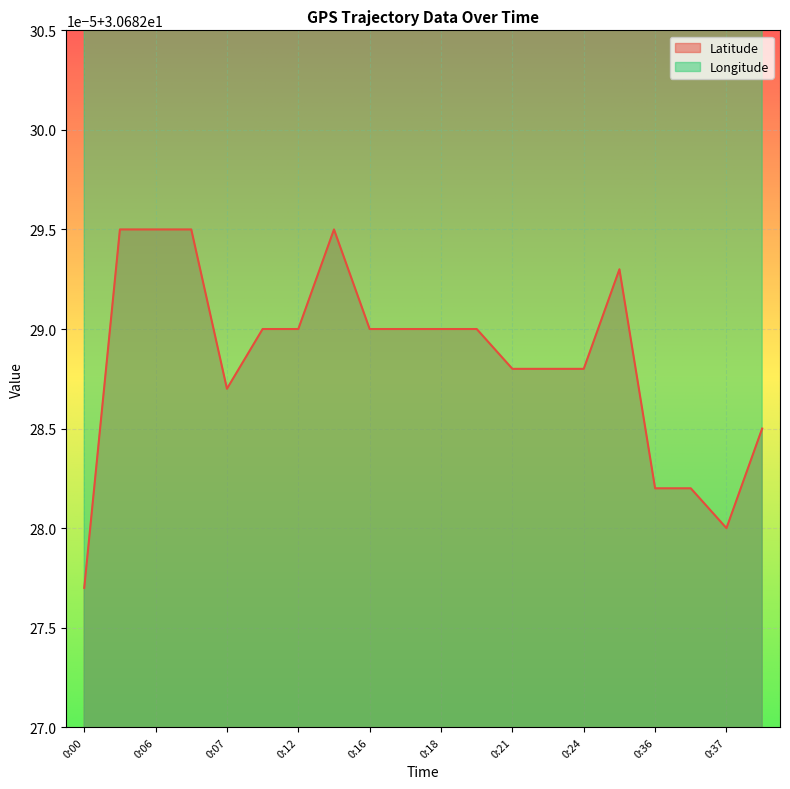

Does the chart display data point markers on the line(s)?

No